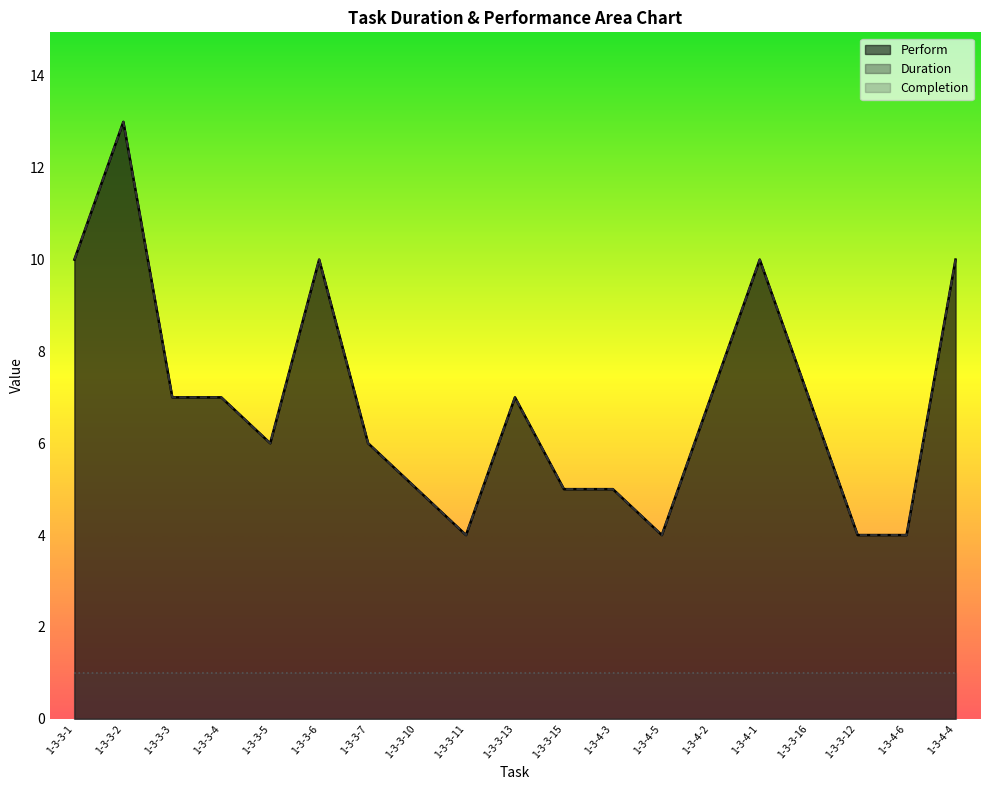

At which category does the chart reach its peak across all series?

1-3-3-2